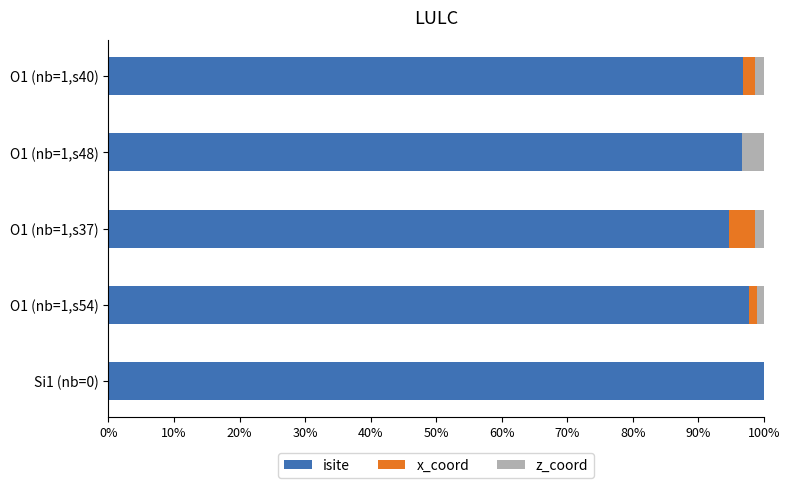

The value of isite at O1 (nb=1,s48) is 96.8. True or false?

True